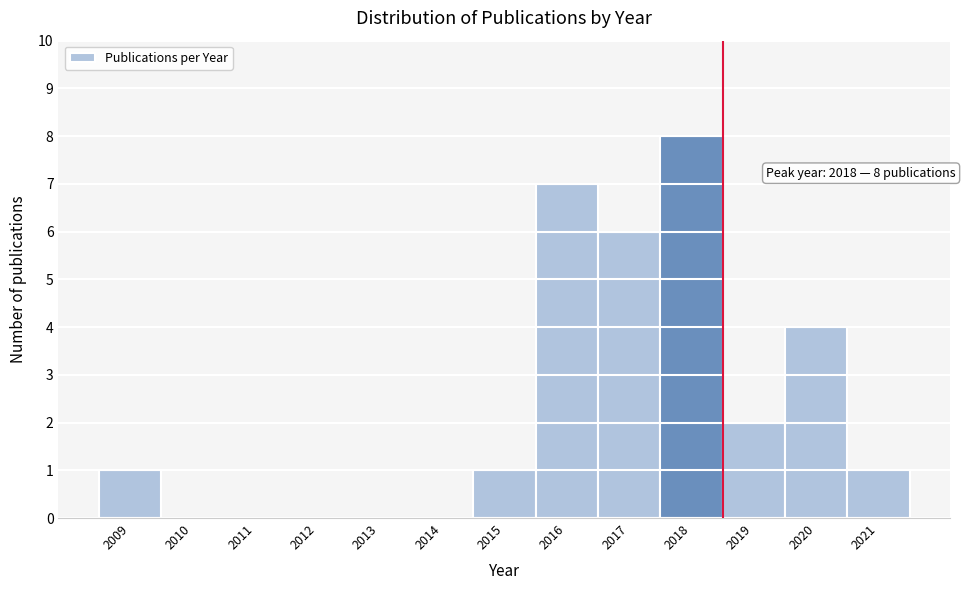

Which range on the x-axis has the tallest bar?

2017.5 to 2018.5